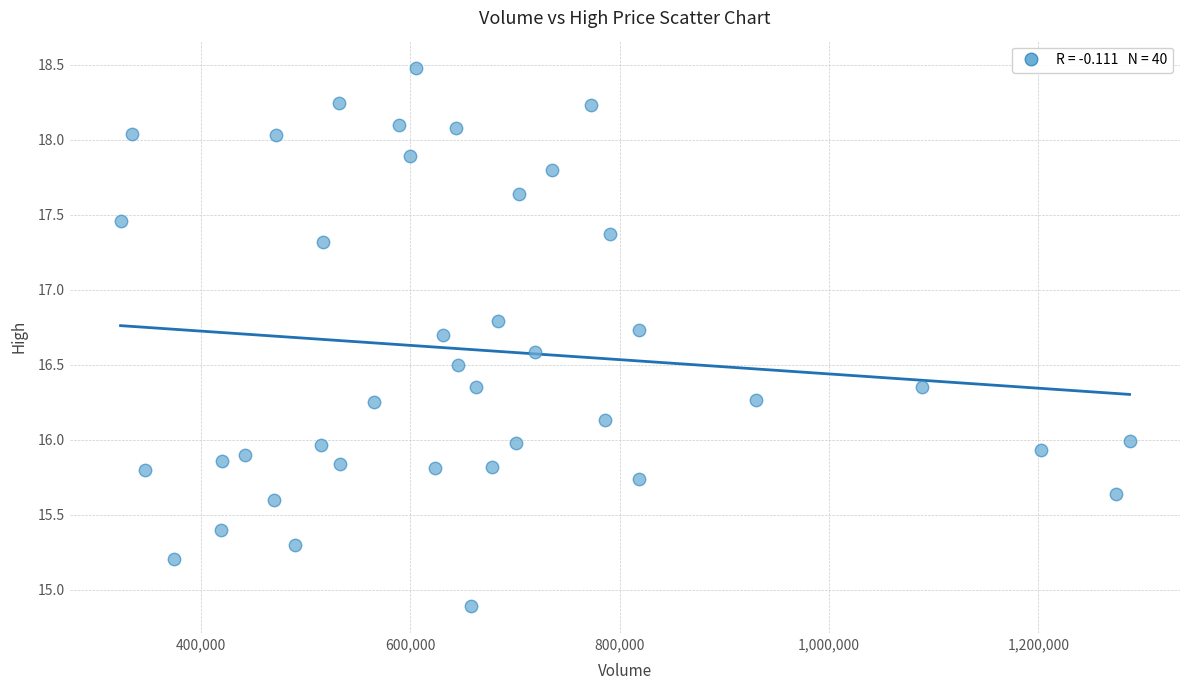

What is the range of Y values (max minus min)?

3.6